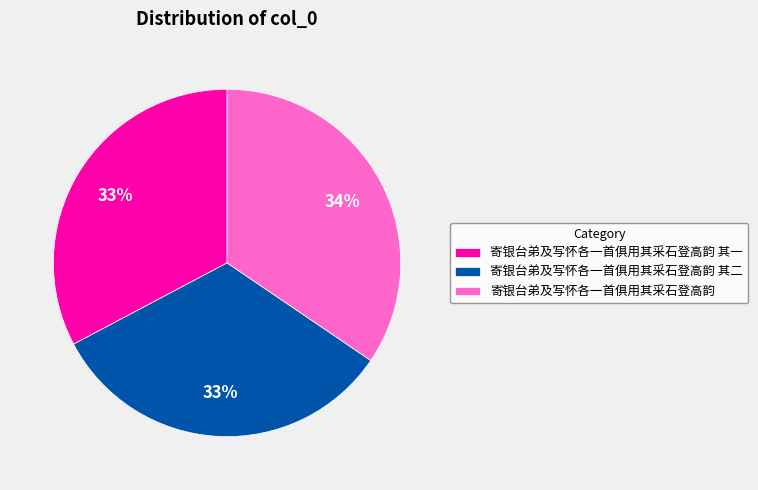

Is the sum of 寄银台弟及写怀各一首俱用其采石登高韵 and 寄银台弟及写怀各一首俱用其采石登高韵 其一 greater than half?

Yes